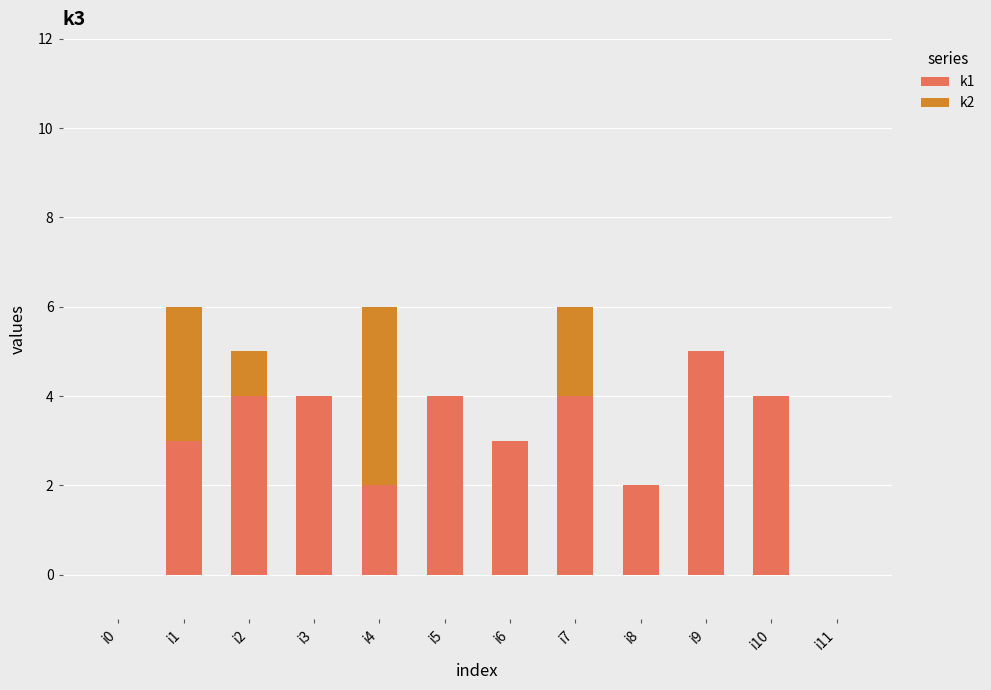

Reading left to right, transcribe the values for k1.

i0=0	i1=3	i2=4	i3=4	i4=2	i5=4	i6=3	i7=4	i8=2	i9=5	i10=4	i11=0